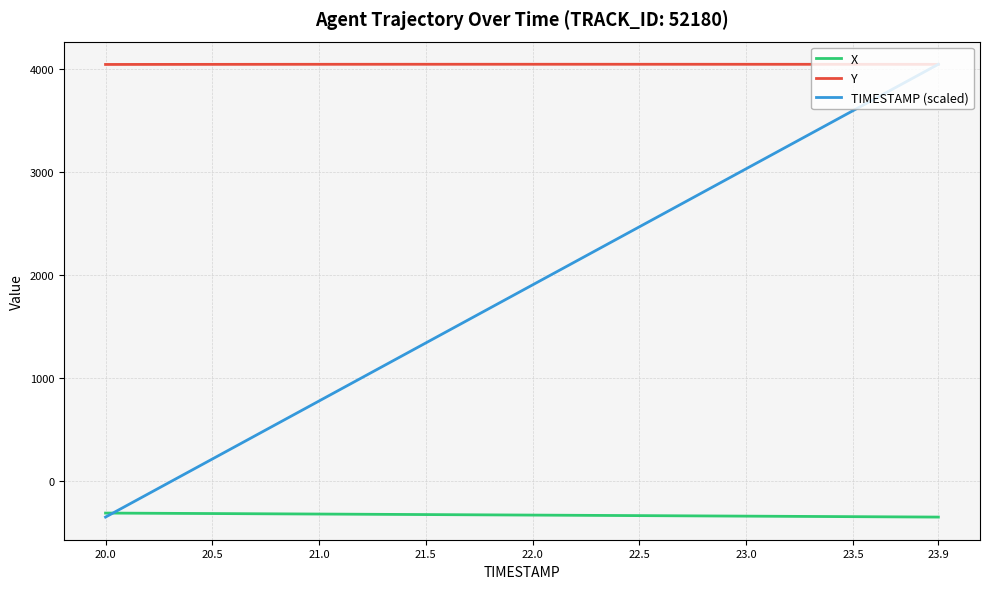

What is the minimum value shown in the chart?

-353.0